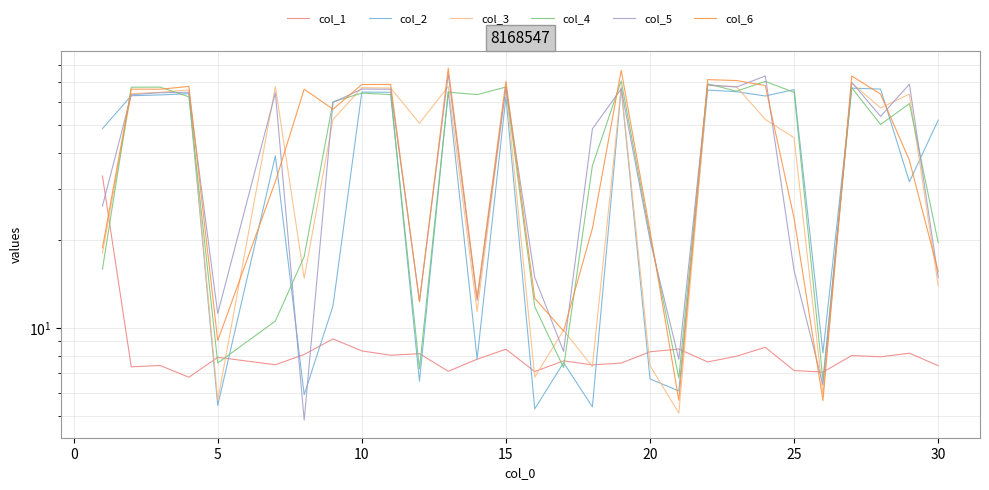

Does the chart display data point markers on the line(s)?

No